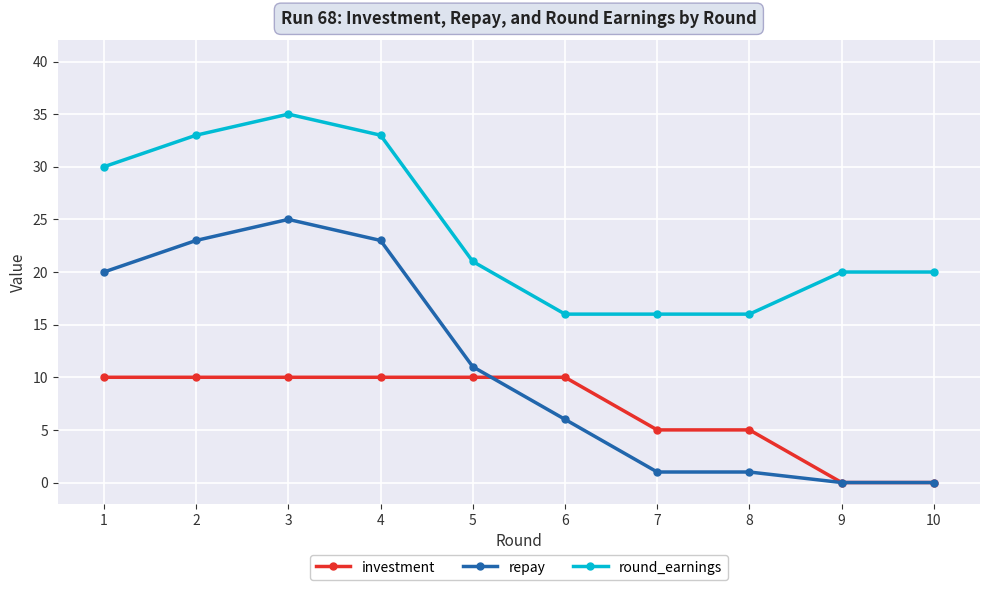

Where does the repay series first go above 11?

1